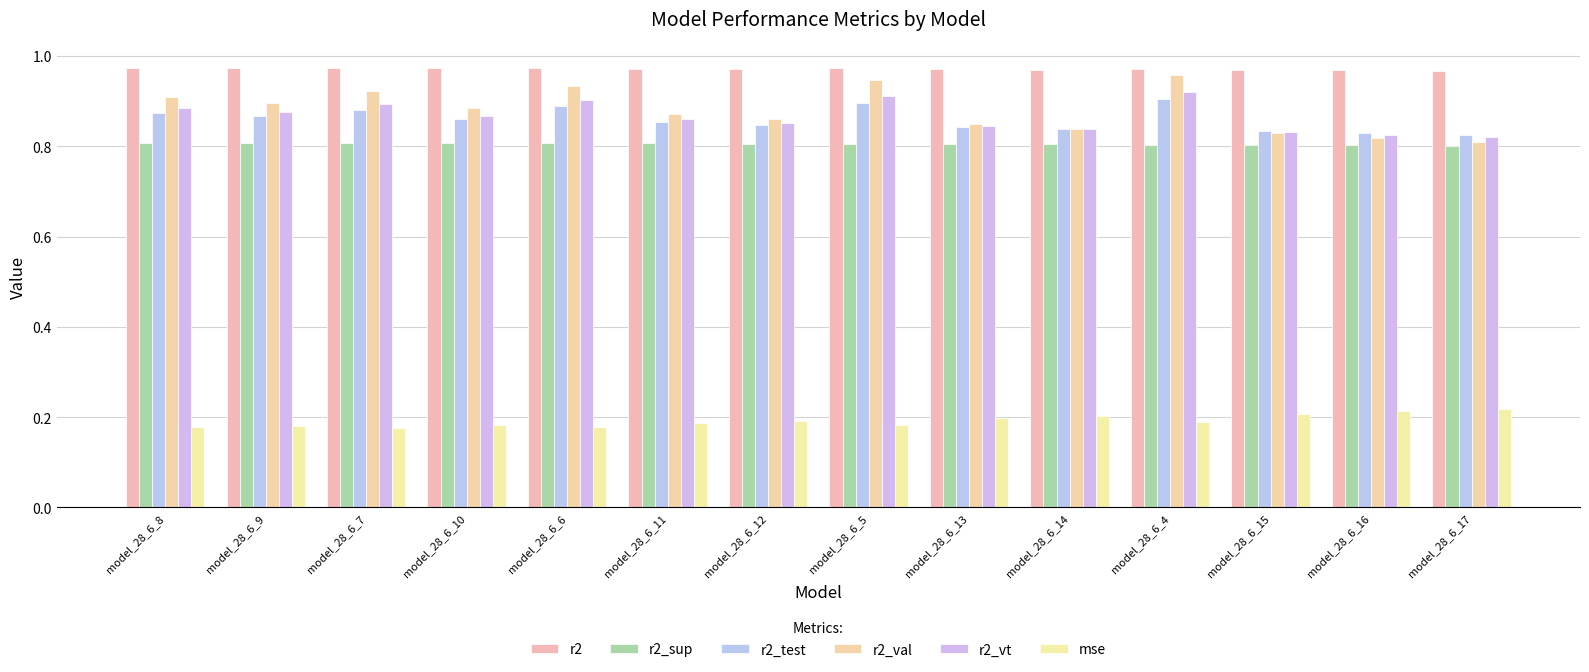

Between model_28_6_17 and model_28_6_14, which is larger?

model_28_6_14